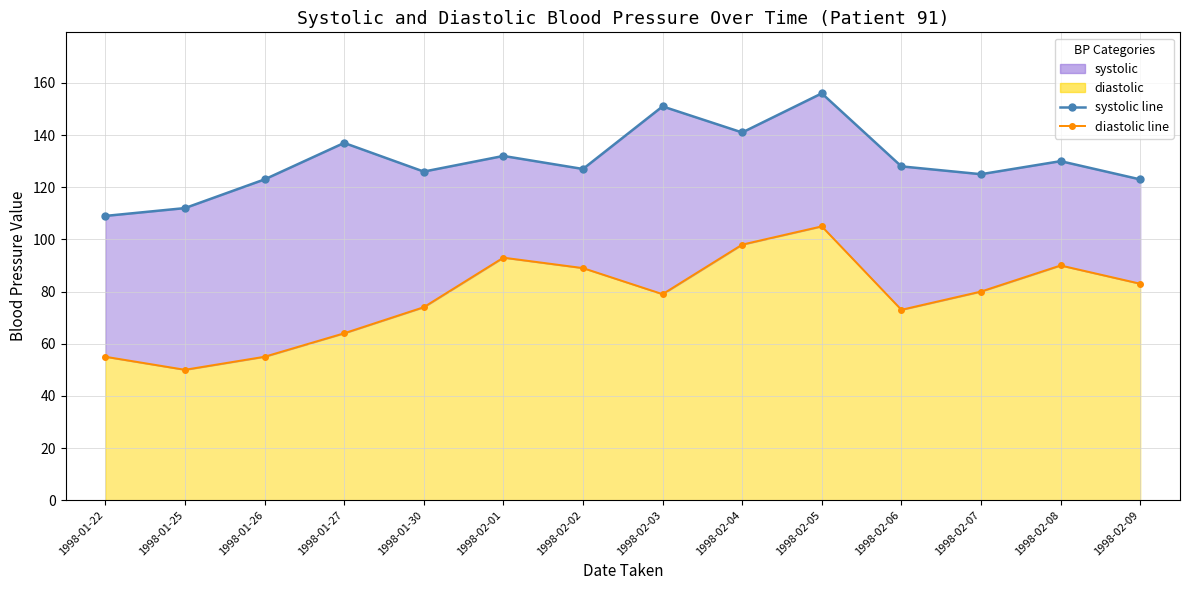

Reading left to right, transcribe all the data shown in this chart.

systolic line: 1998-01-22=109	1998-01-25=112	1998-01-26=123	1998-01-27=137	1998-01-30=126	1998-02-01=132	1998-02-02=127	1998-02-03=151	1998-02-04=141	1998-02-05=156	1998-02-06=128	1998-02-07=125	1998-02-08=130	1998-02-09=123
diastolic line: 1998-01-22=55	1998-01-25=50	1998-01-26=55	1998-01-27=64	1998-01-30=74	1998-02-01=93	1998-02-02=89	1998-02-03=79	1998-02-04=98	1998-02-05=105	1998-02-06=73	1998-02-07=80	1998-02-08=90	1998-02-09=83